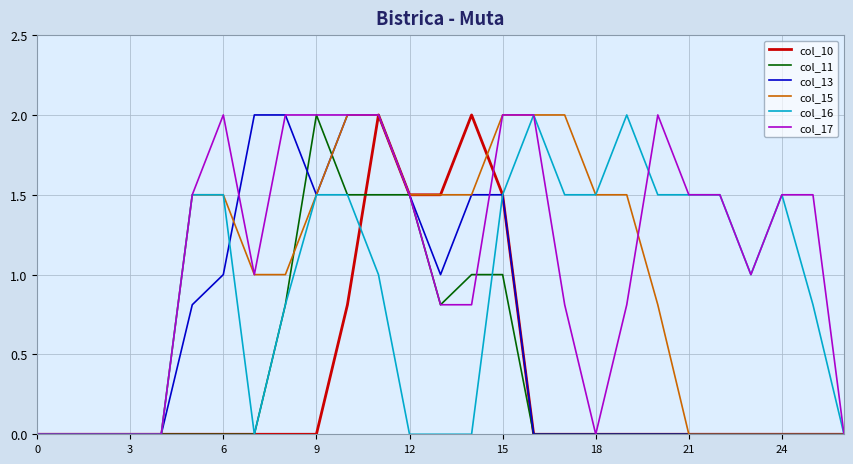

What is the maximum value for col_13?

2.0